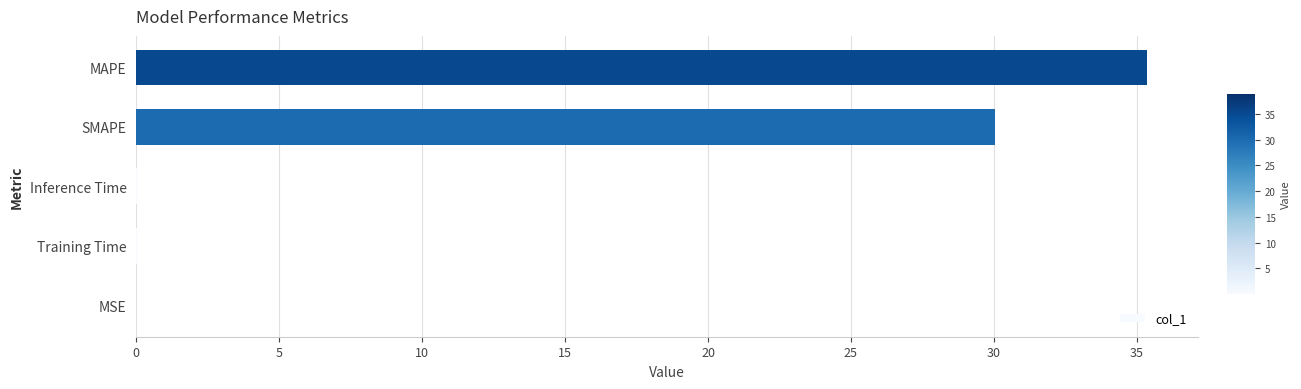

Which label corresponds to the largest value in the chart?

MAPE